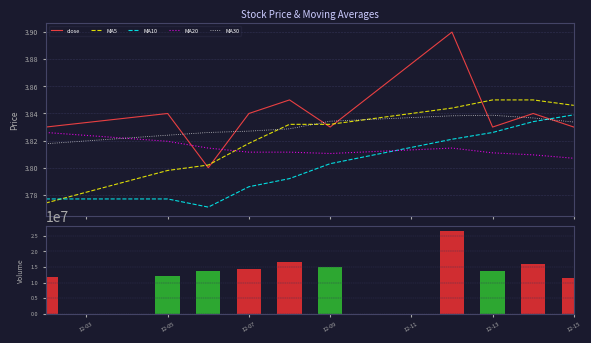

True or false: MA20 and MA30 cross at least once.

True